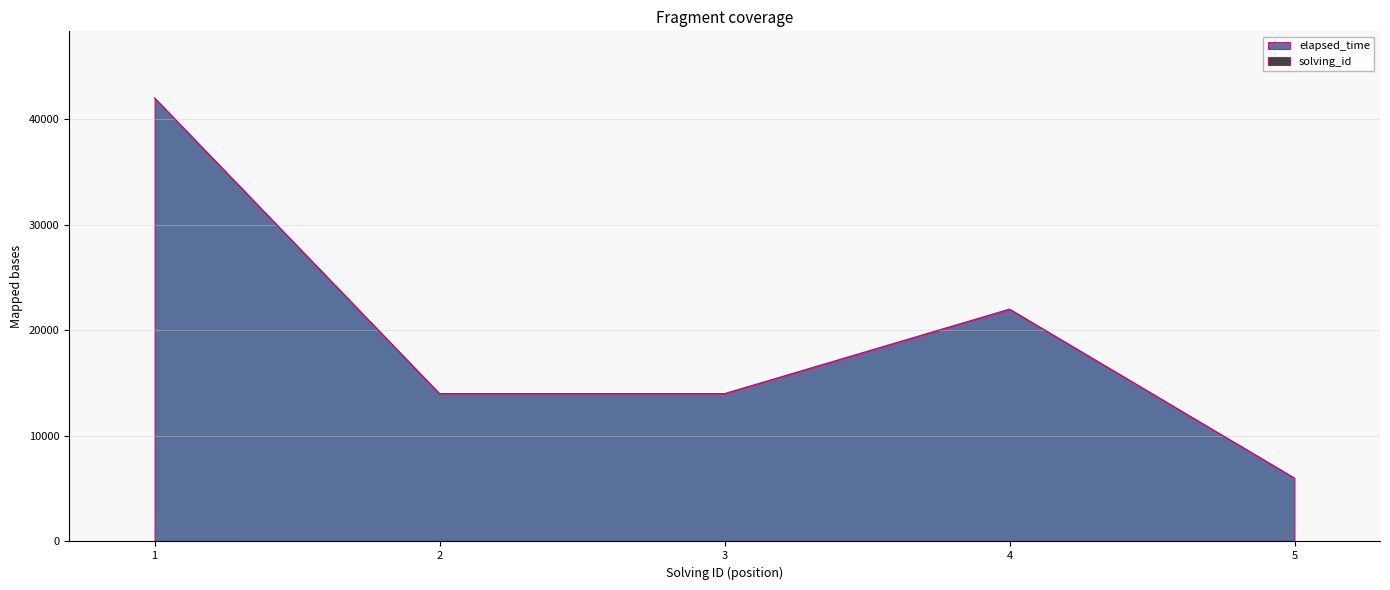

How many solving_id values are between 2 and 4?

3